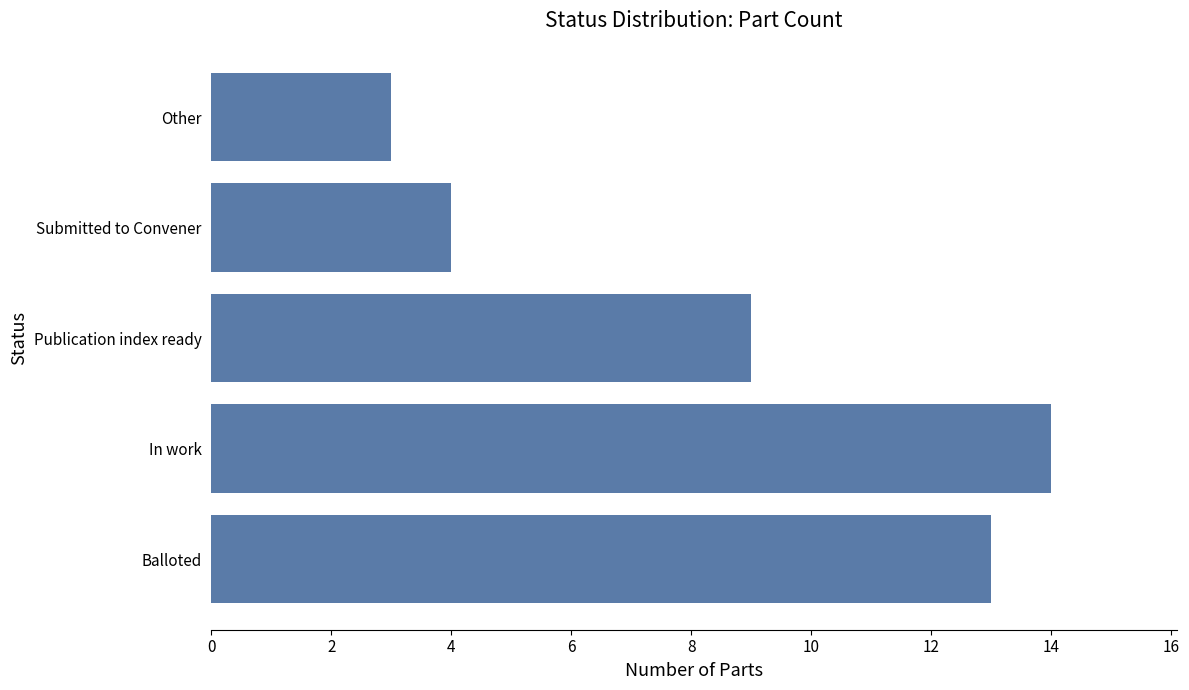

List the labels in order of value, largest first.

In work, Balloted, Publication index ready, Submitted to Convener, Other